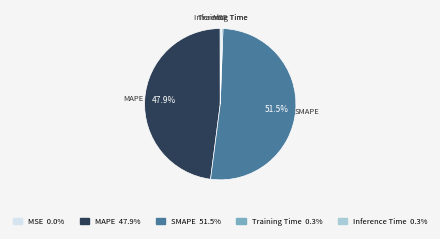

Which category has the biggest portion of the pie?

SMAPE